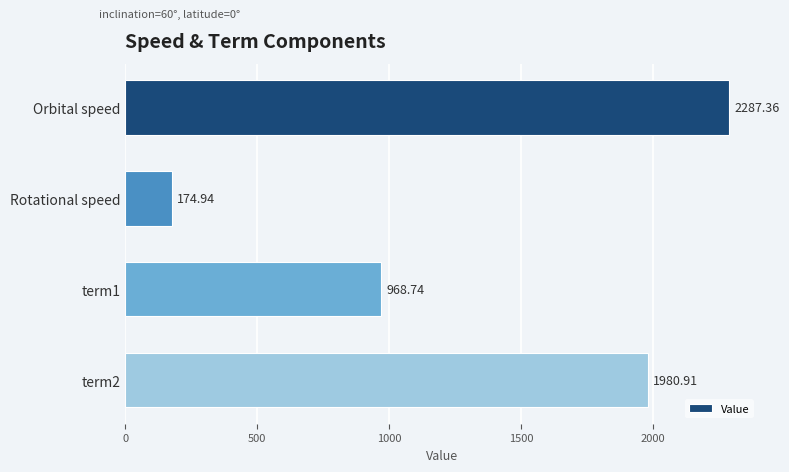

Rank the categories by value from lowest to highest.

Rotational speed, term1, term2, Orbital speed